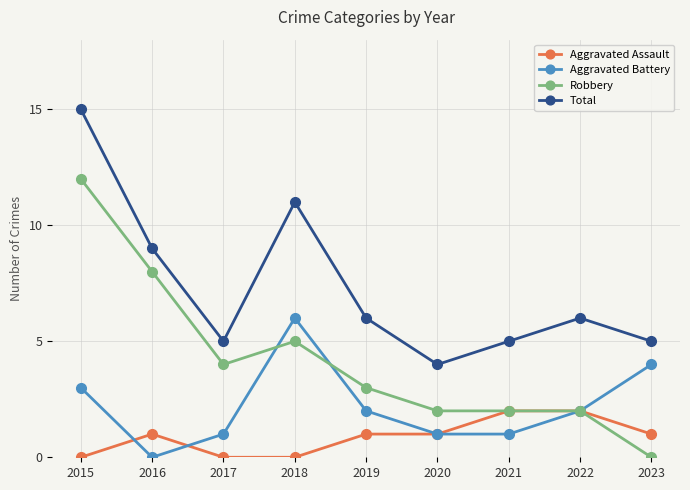

True or false: Aggravated Assault and Total intersect in this chart.

False